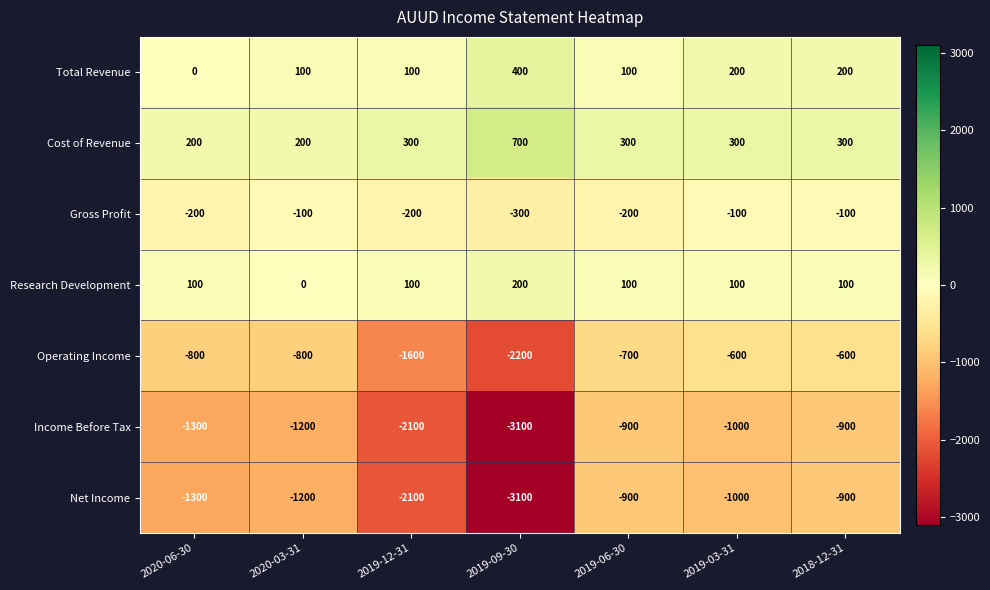

Where is Operating Income nearest to the value -1400?

2019-12-31